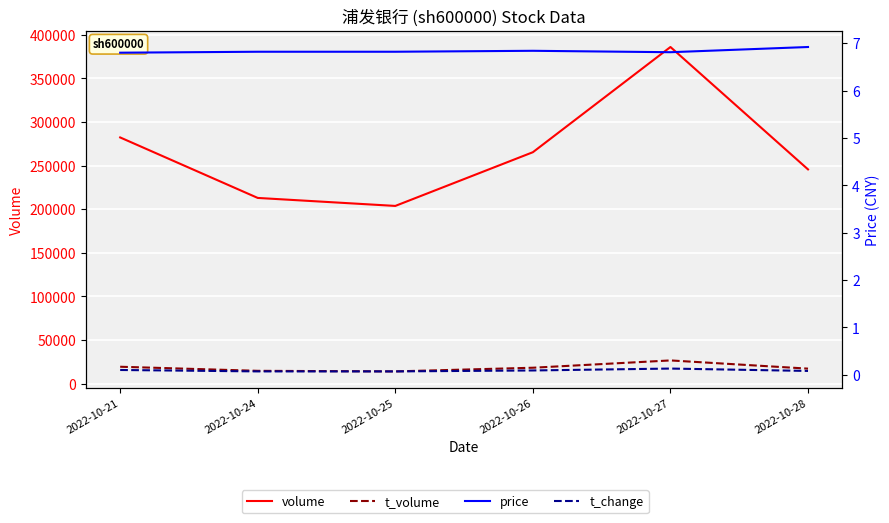

What are all the series names shown in the legend?

volume, t_volume, price, t_change